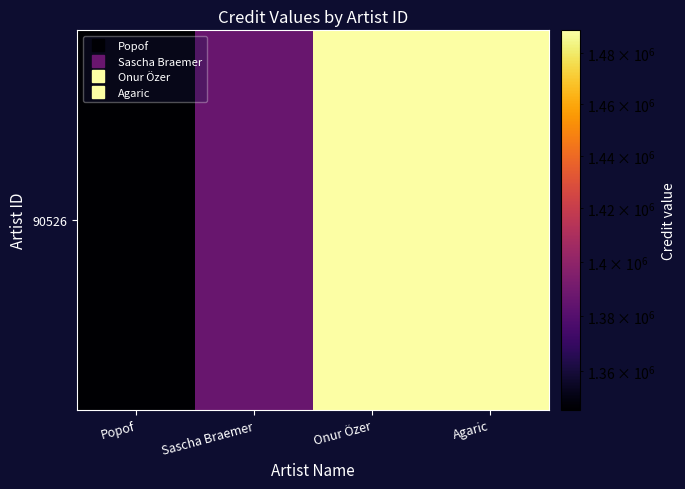

Reading left to right, list all the values displayed in this chart.

1345954	1386891	1488870	1488918